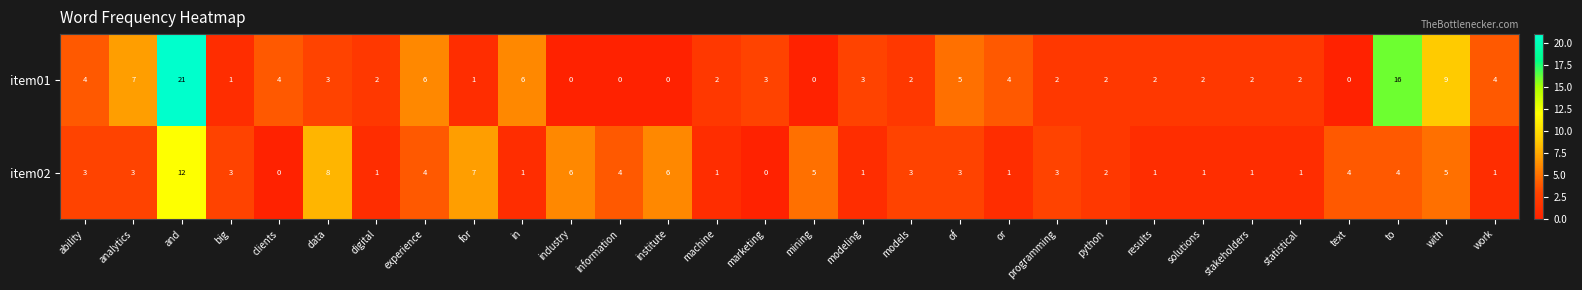

What is the average value of the item02 series?

3